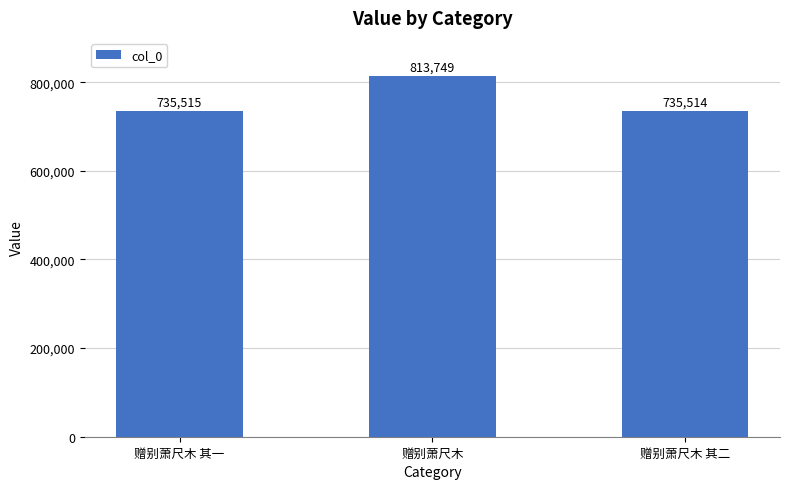

Rank the categories by value from lowest to highest.

赠别萧尺木 其二, 赠别萧尺木 其一, 赠别萧尺木